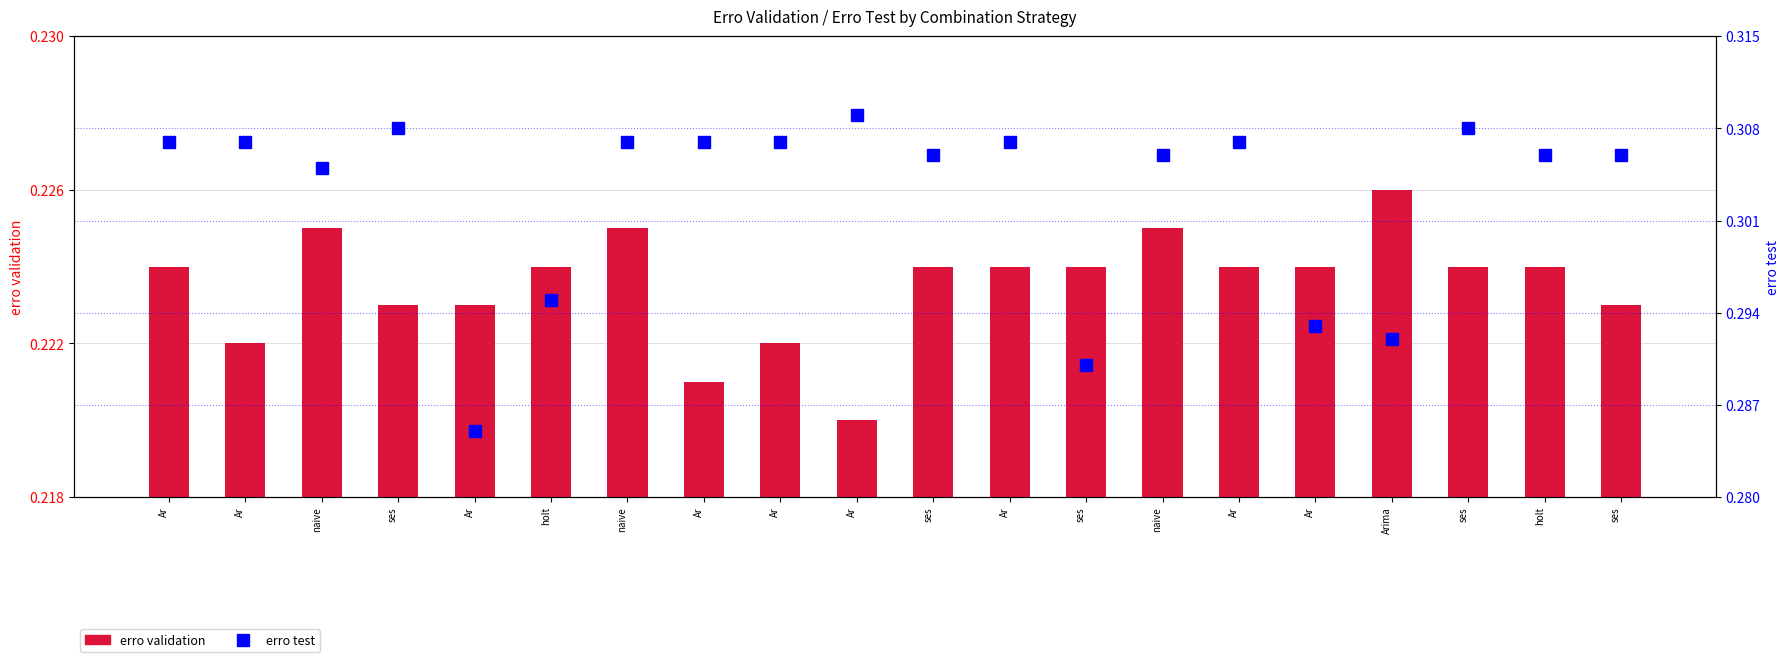

List the series in order of their peak value, highest first.

erro test, erro validation